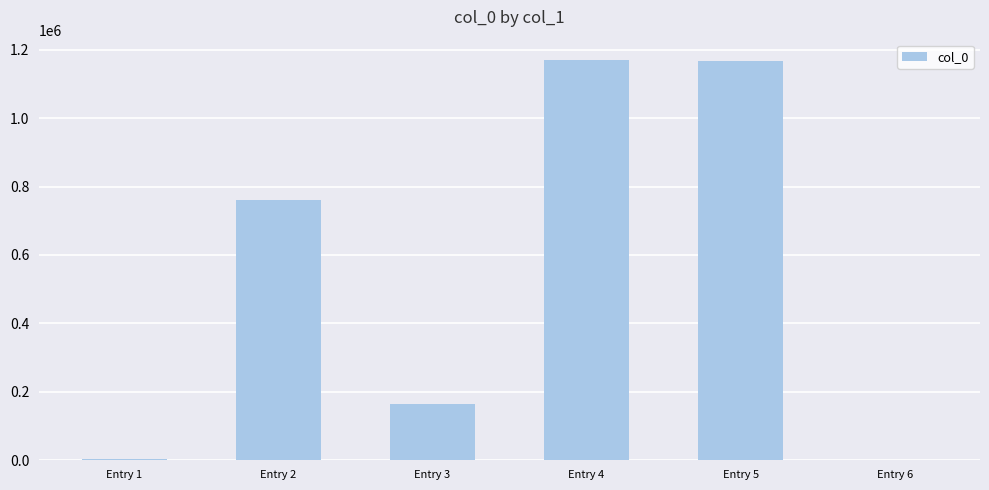

The chart shows a value of 761416 at Entry 2. True or false?

True